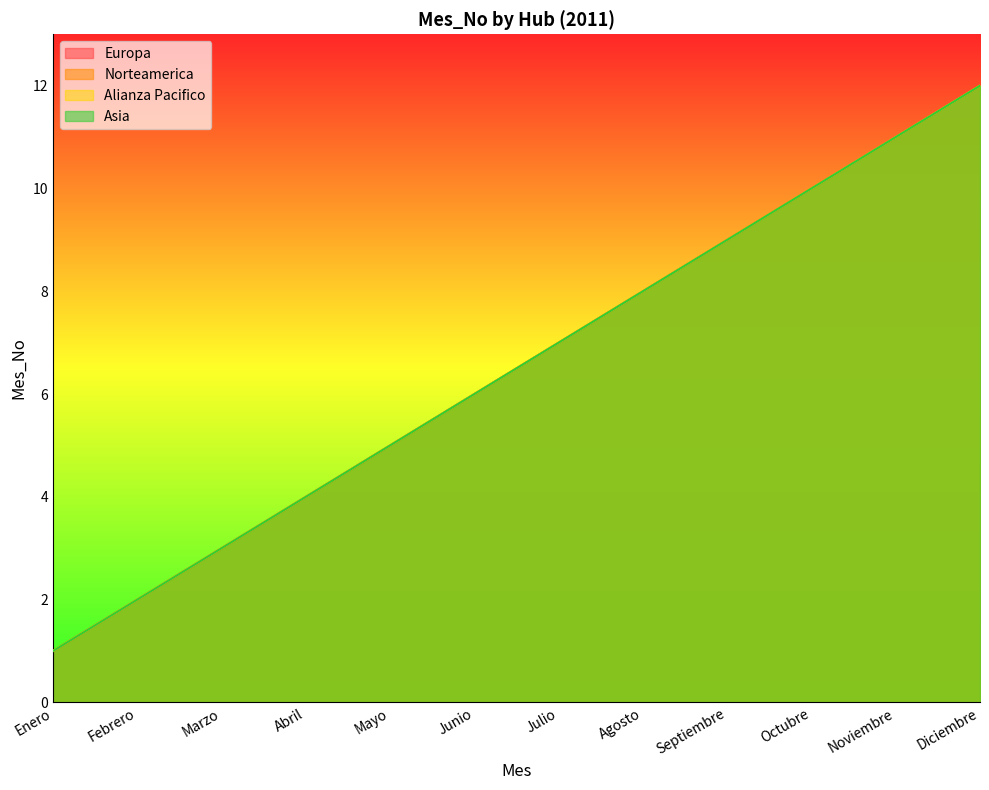

How many values in the Norteamerica series exceed 7?

5